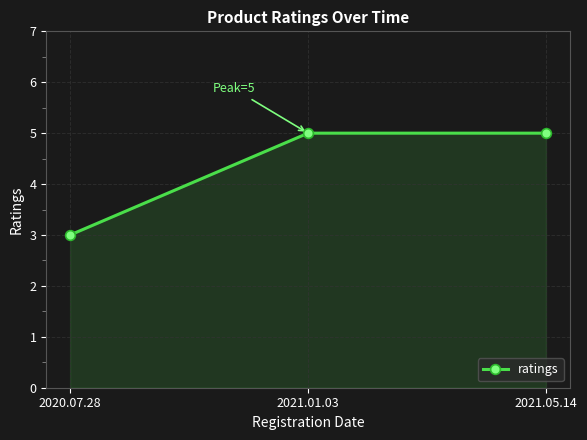

What value does the data have at 2021.01.03?

5